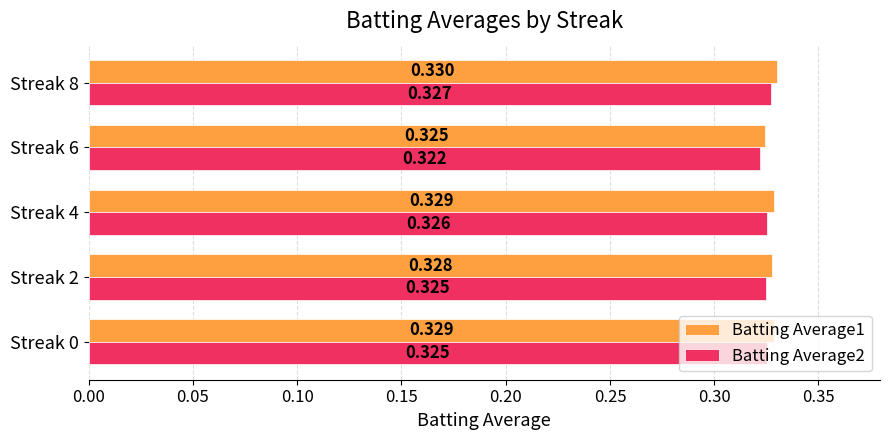

What are all the series names shown in the legend?

Batting Average1, Batting Average2